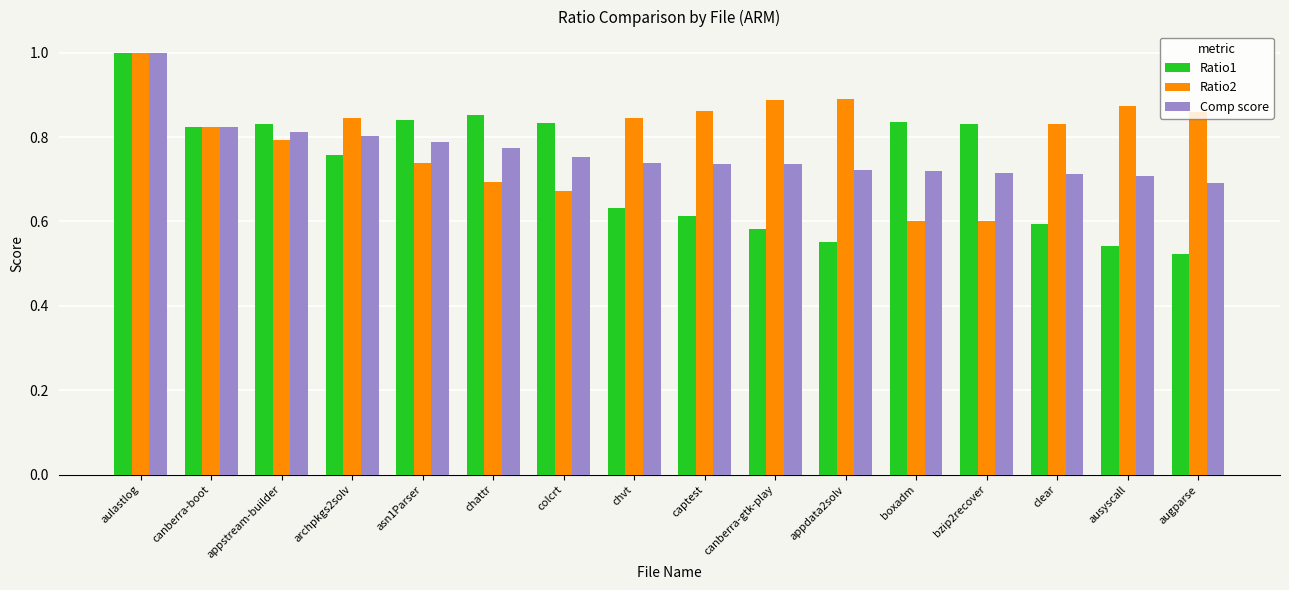

What is the difference between the maximum and minimum values in the Comp score series?

0.3